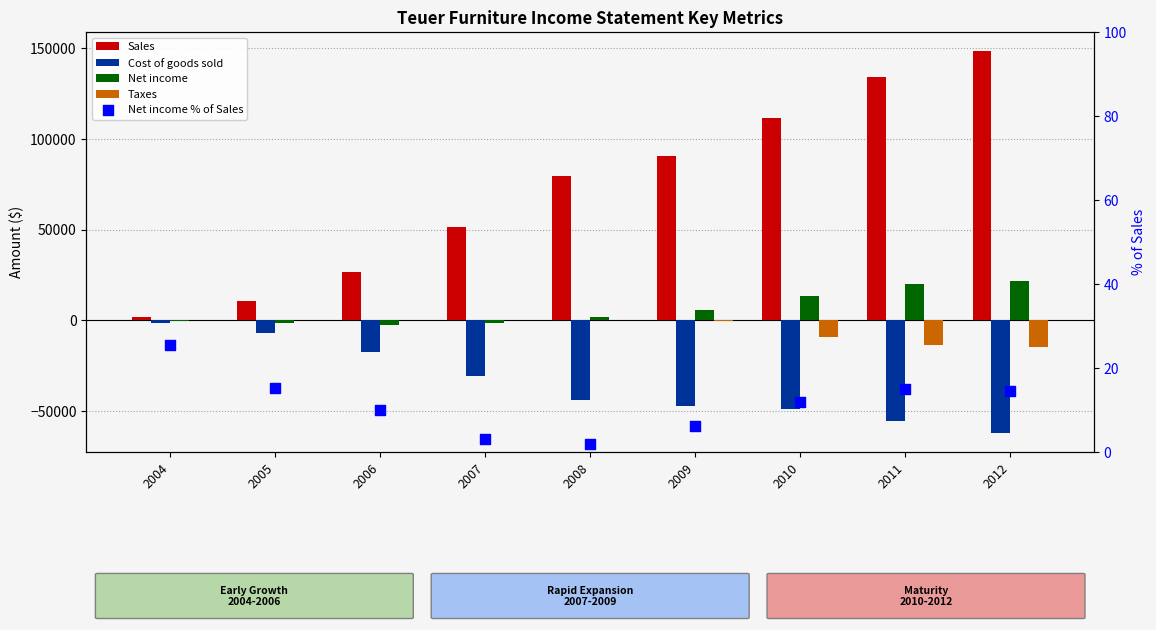

At how many categories does at least one series exceed 49345?

6